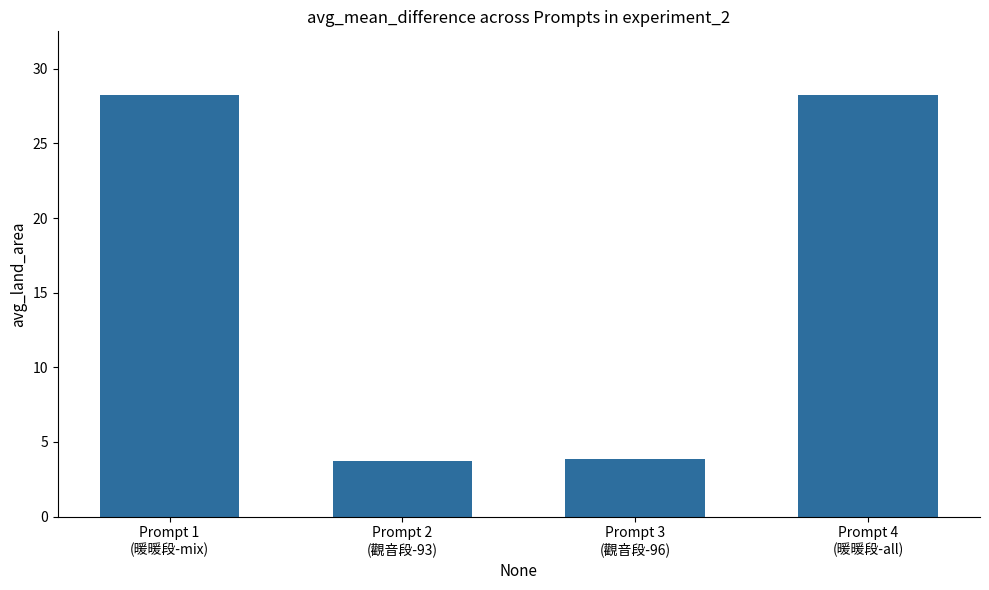

Does the chart contain any negative values?

No